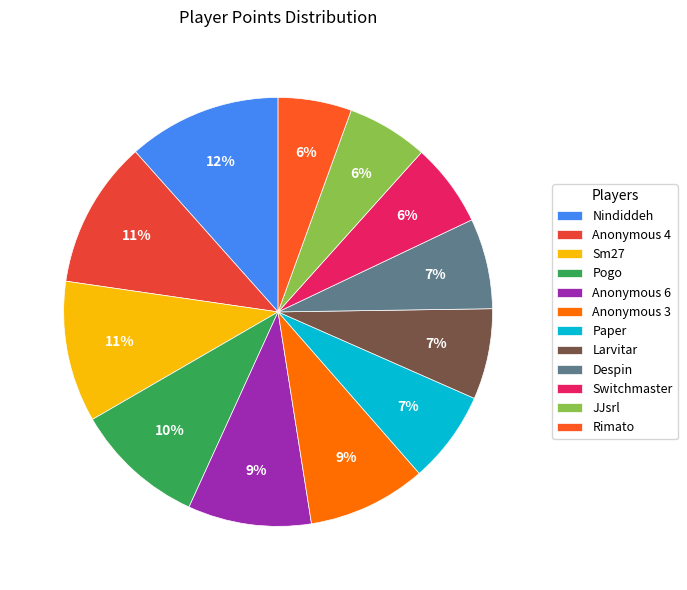

What percentage is the Anonymous 4 slice, to the nearest percent?

11%